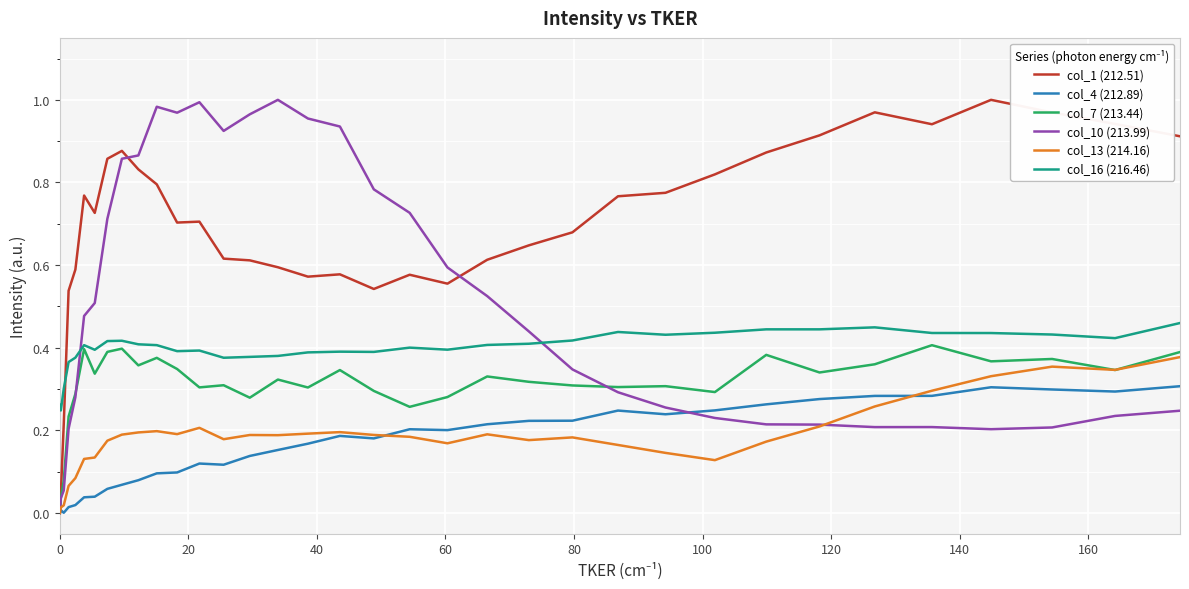

Which series has the largest total across all categories?

col_1 (212.51)